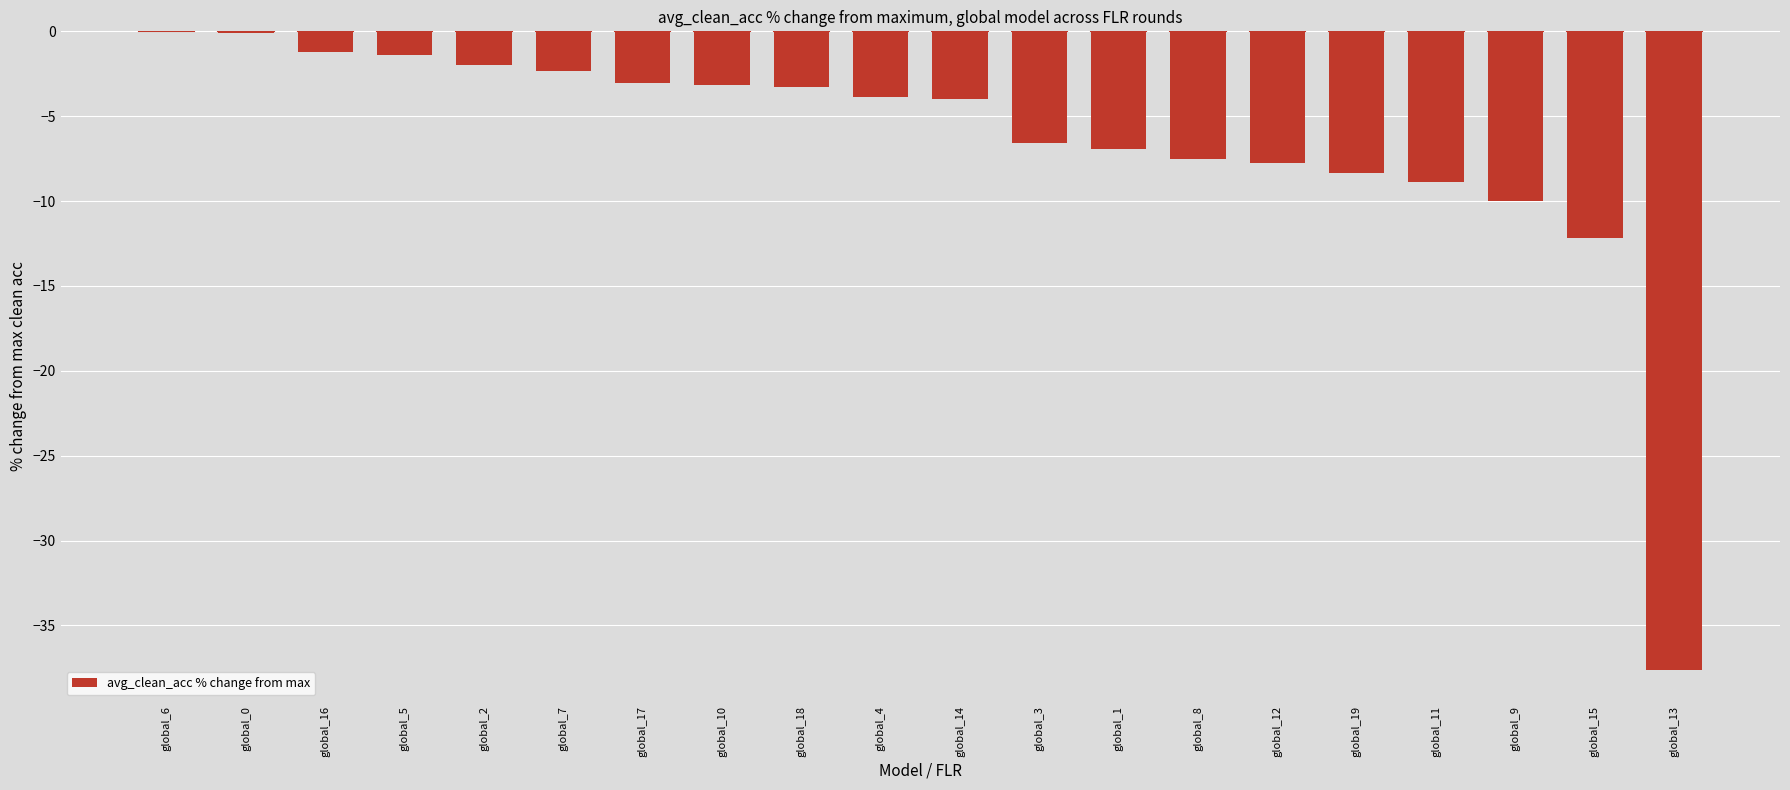

What is the sum of the values at global_2 and global_9?

-12.0